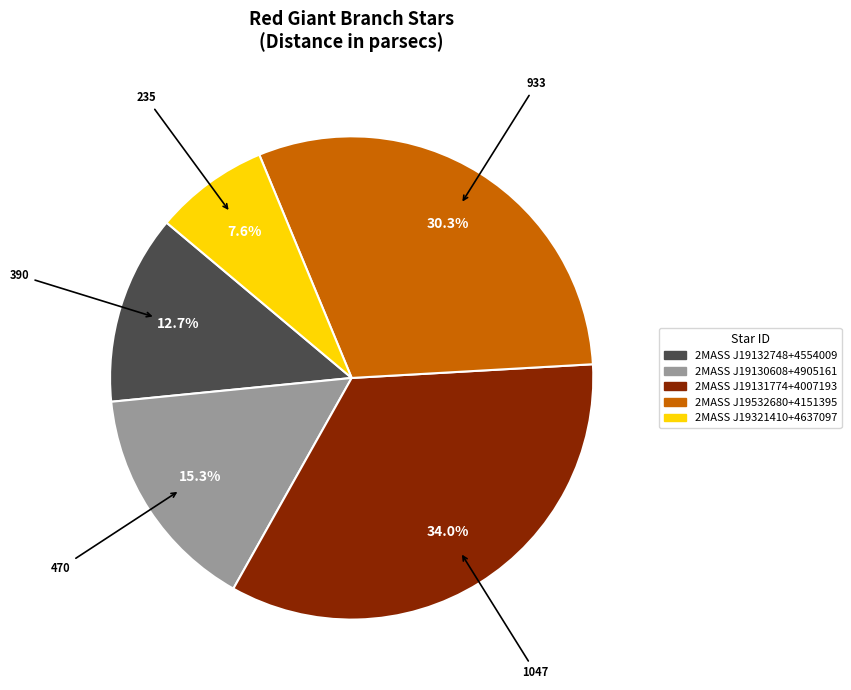

Is it true that 2MASS J19131774+4007193 is 34% of the pie?

True